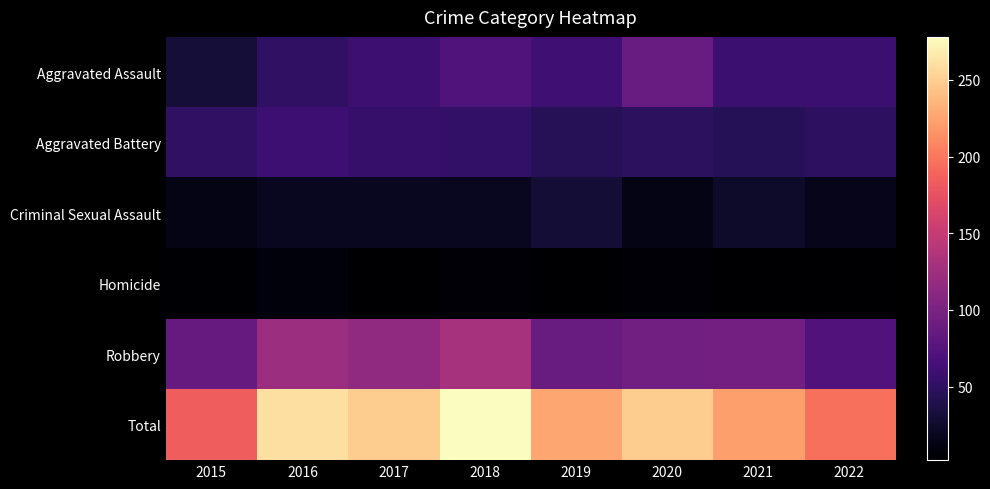

Rank the series by their maximum value, from highest to lowest.

Total, Robbery, Aggravated Assault, Aggravated Battery, Criminal Sexual Assault, Homicide